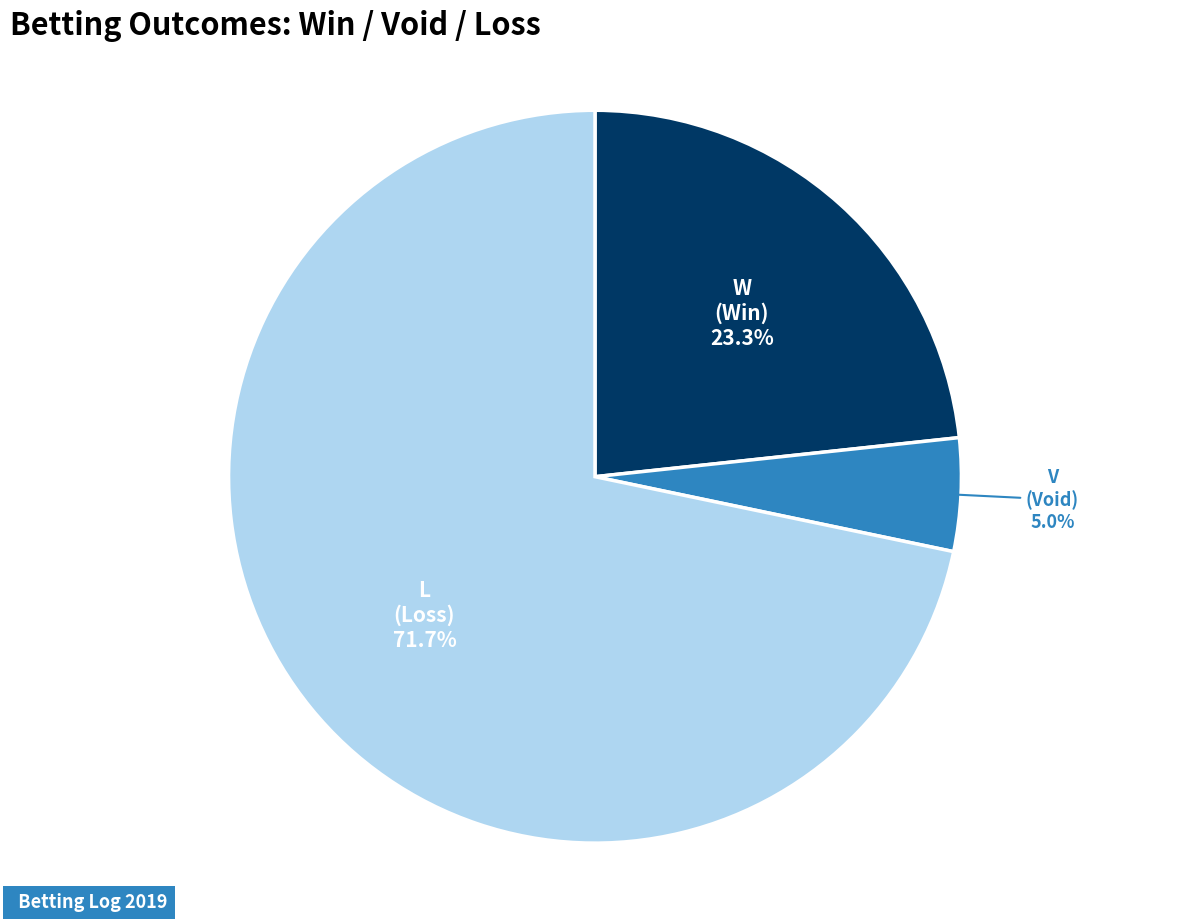

Is there a majority slice in this chart?

Yes